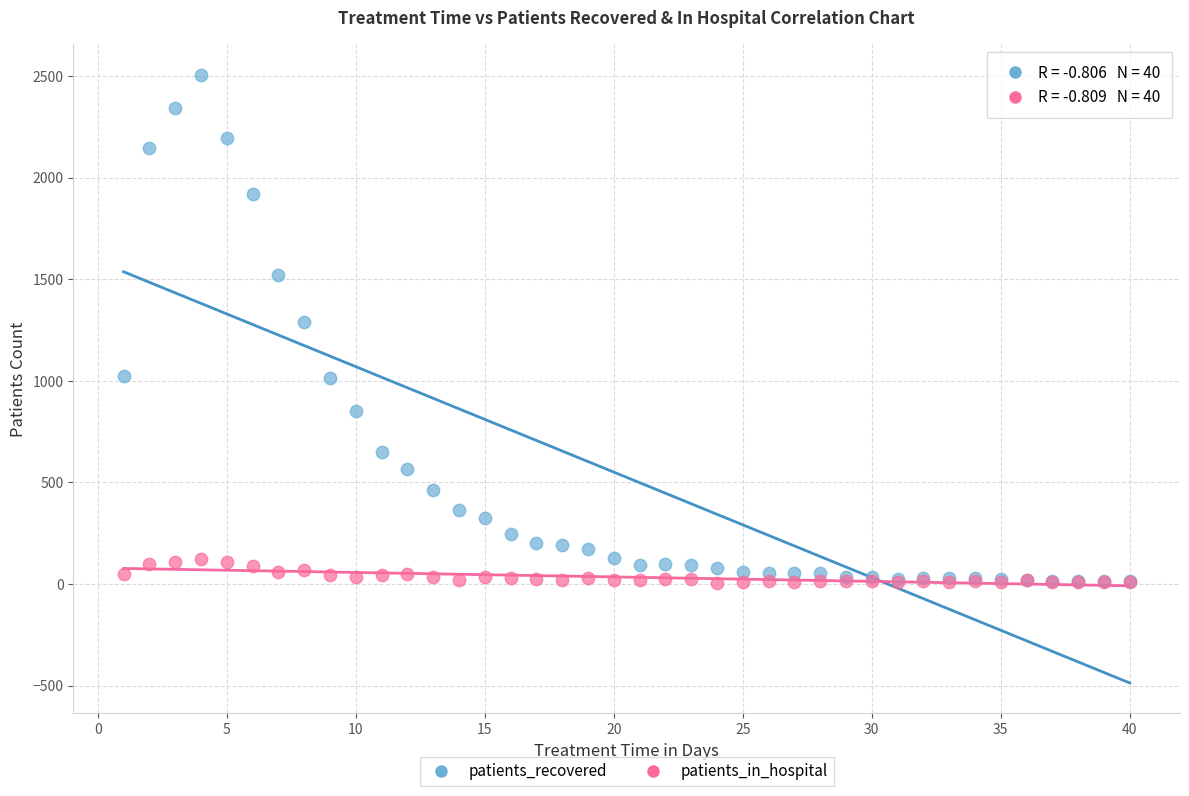

Which series has the largest Y range (max minus min)?

patients_recovered